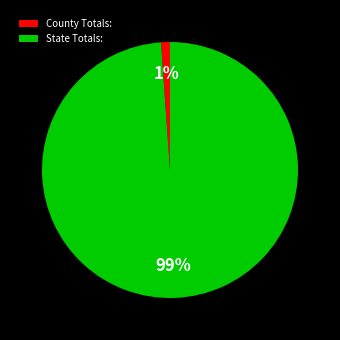

To the nearest percent, what is the difference between the largest and smallest slice percentages?

98%